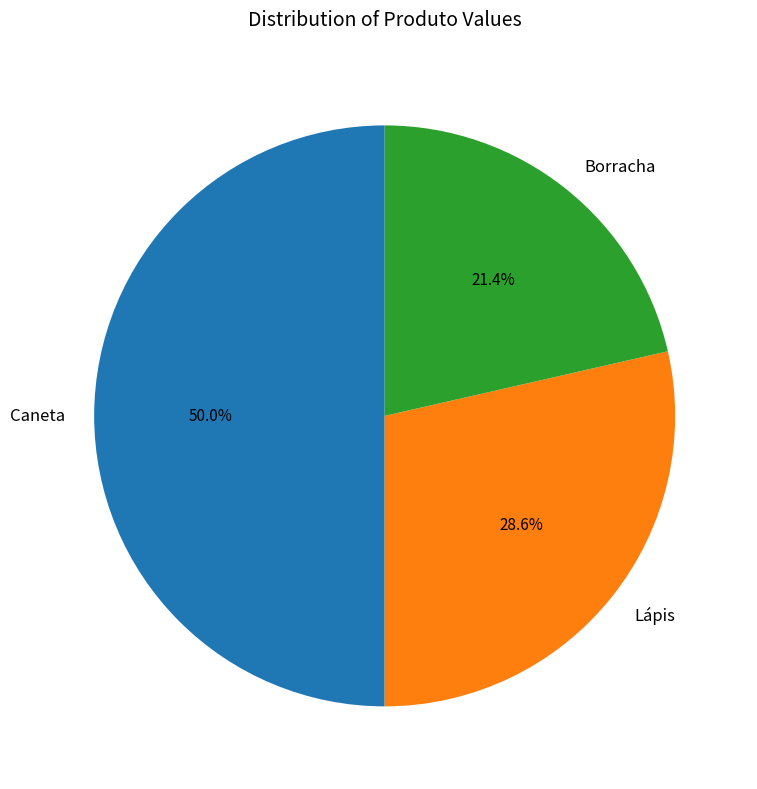

To the nearest percent, what portion does Lápis represent?

29%